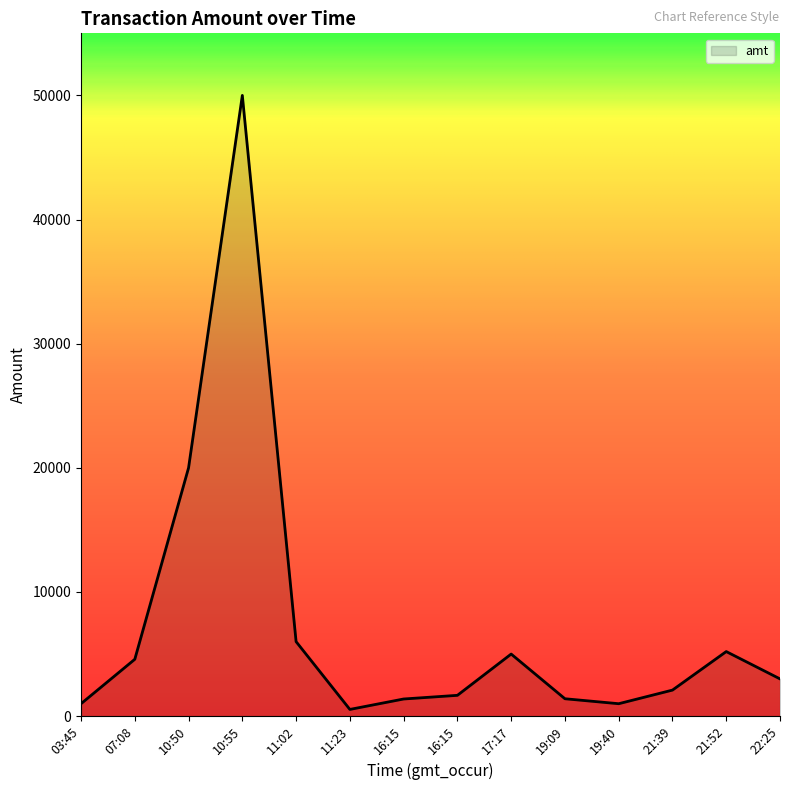

Does the chart display data point markers on the line(s)?

No